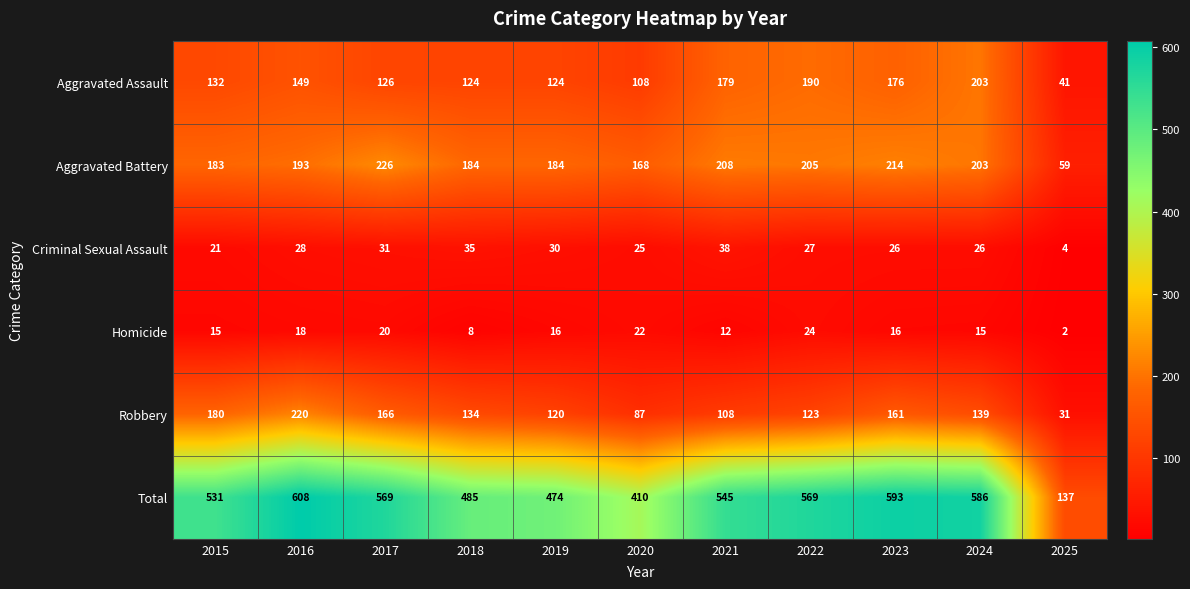

Which series has the largest total across all categories?

Total